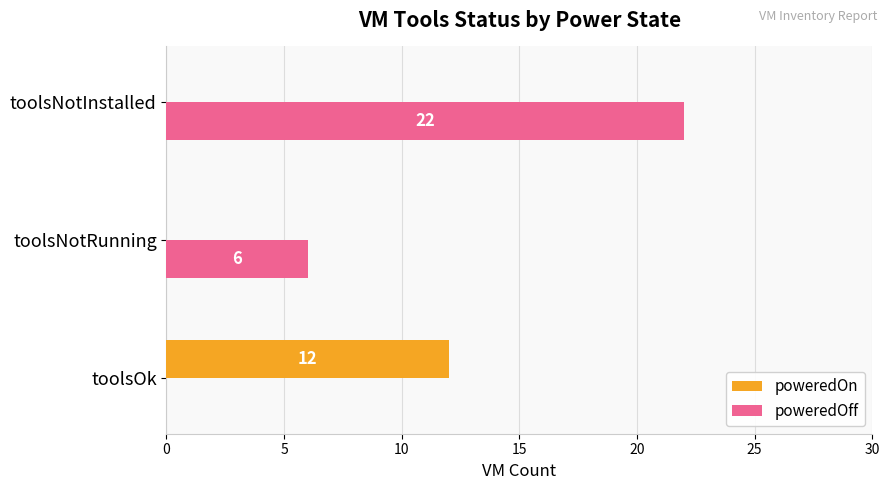

At which category does the chart reach its peak across all series?

toolsNotInstalled